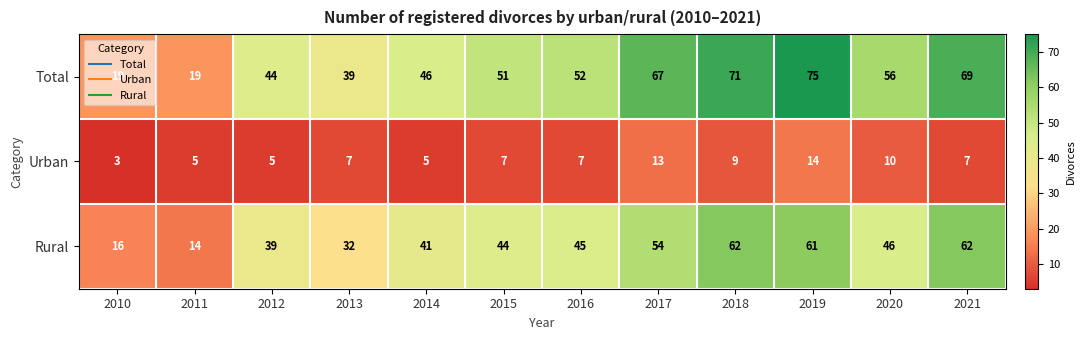

Rank the series by their average value, from highest to lowest.

Total, Rural, Urban